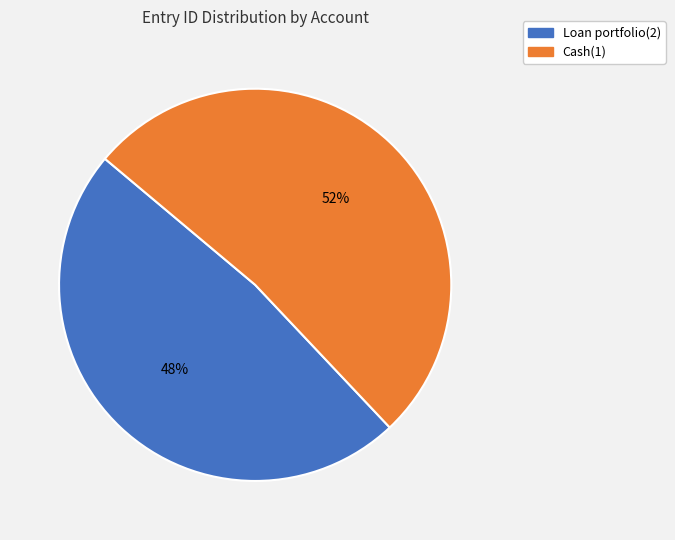

What is the ratio of the value at Loan portfolio(2) to the value at Cash(1)?

0.9